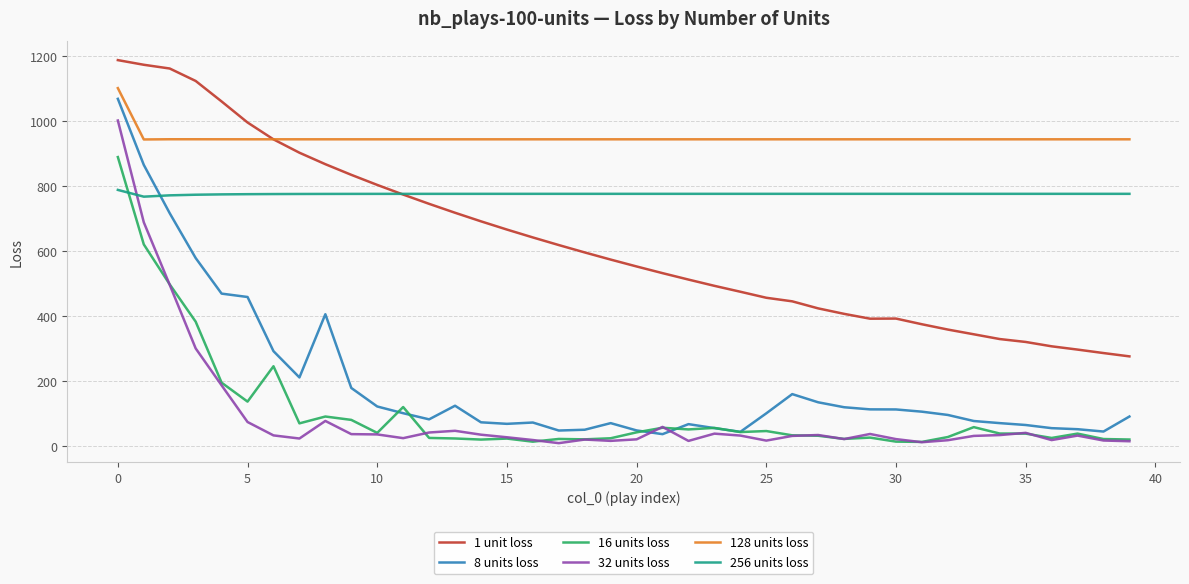

Which series has the widest spread of values?

8 units loss